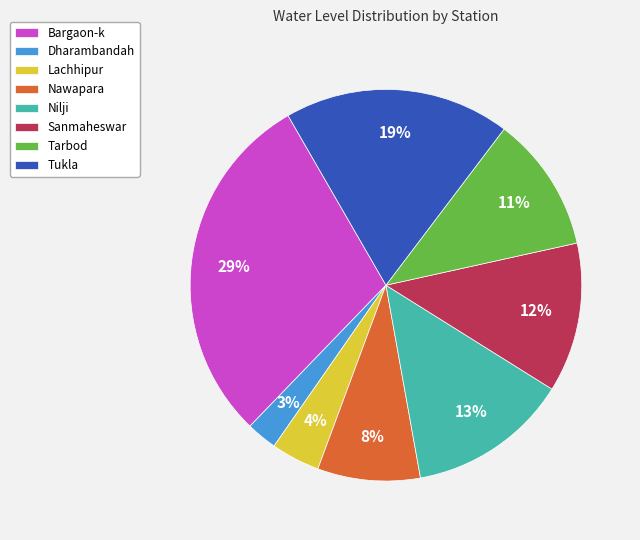

Count the number of slices in the pie.

8